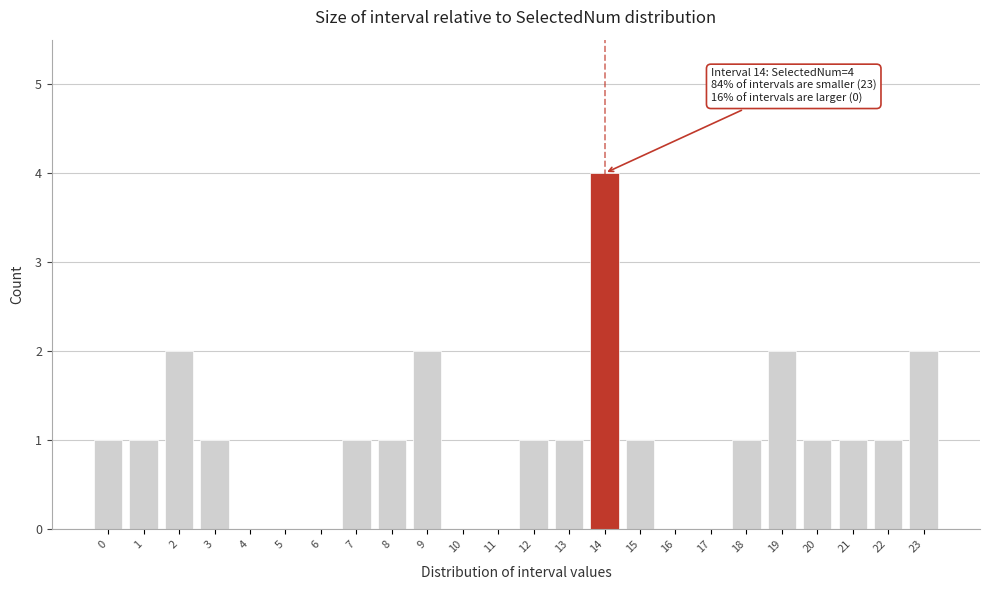

Reading right to left, extract all data points from this chart.

23=2	22=1	21=1	20=1	19=2	18=1	17=0	16=0	15=1	14=4	13=1	12=1	11=0	10=0	9=2	8=1	7=1	6=0	5=0	4=0	3=1	2=2	1=1	0=1